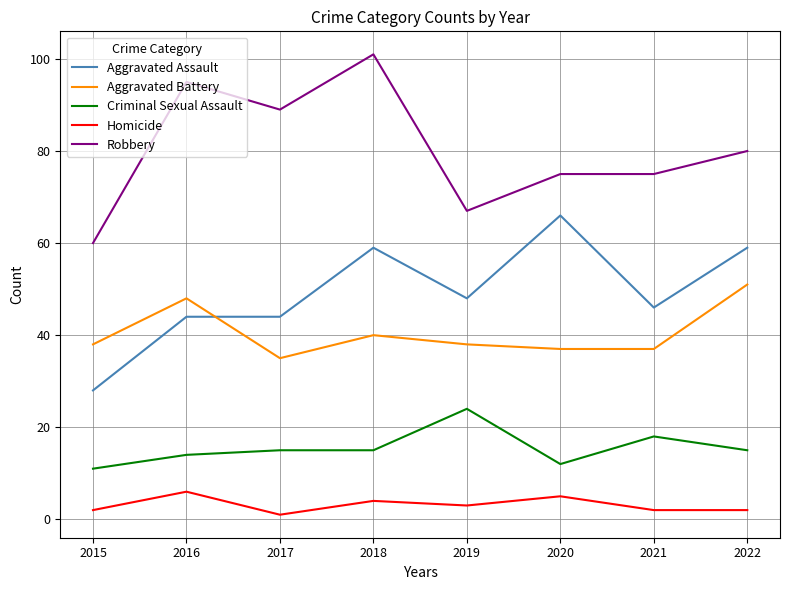

At which category is the sum across all series the highest?

2018